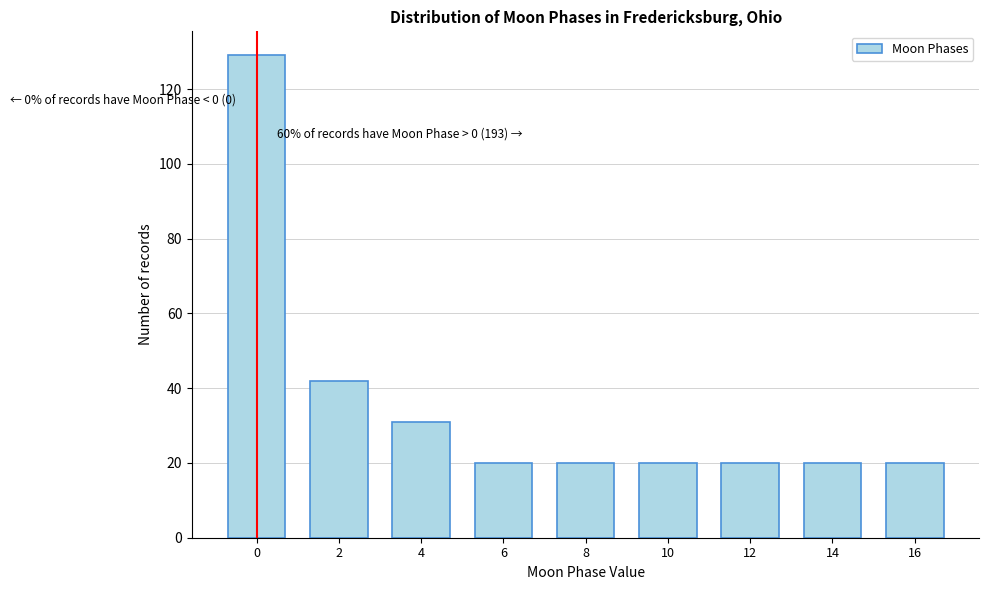

Reading right to left, transcribe all the data shown in this chart.

16=20	14=20	12=20	10=20	8=20	6=20	4=31	2=42	0=129